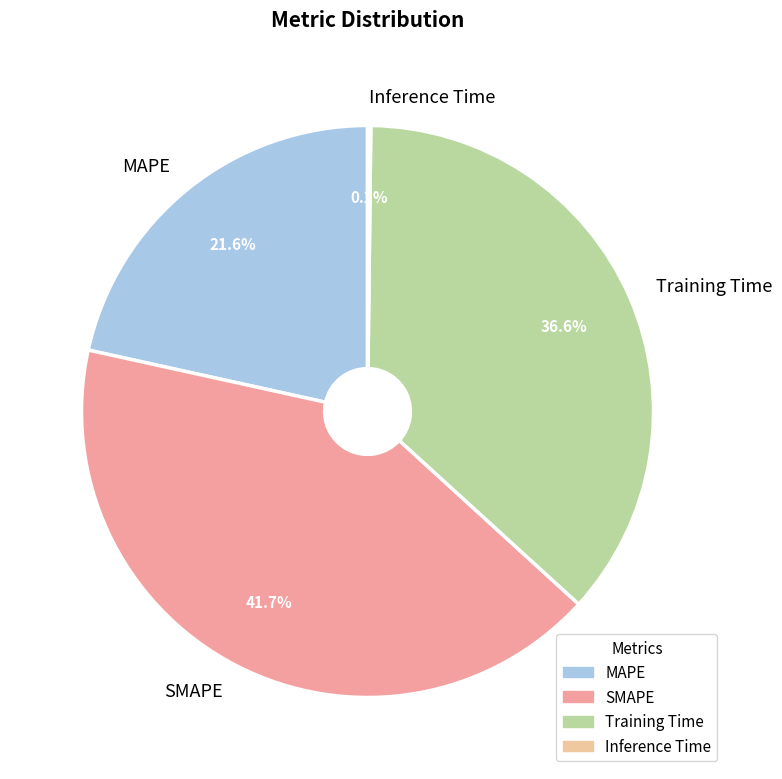

Is there a majority slice in this chart?

No